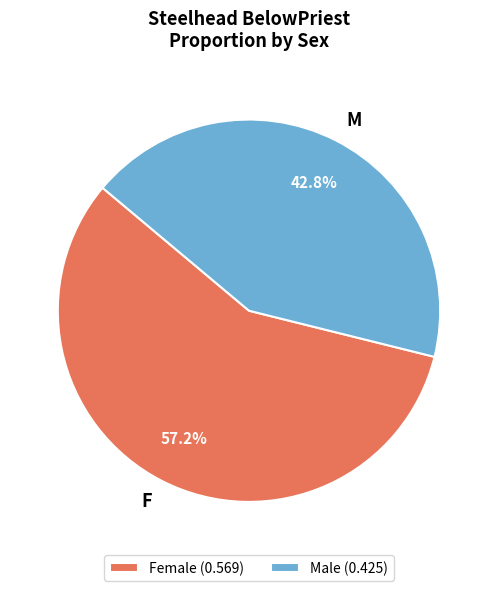

Approximately how many times larger is the value at M compared to F?

0.7